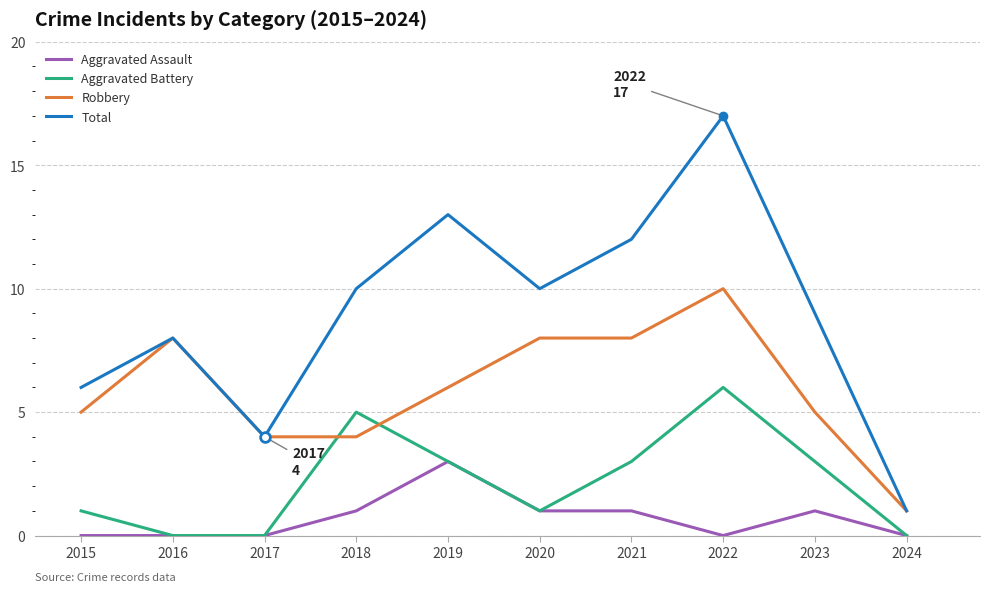

True or false: Aggravated Assault and Robbery cross at least once.

False